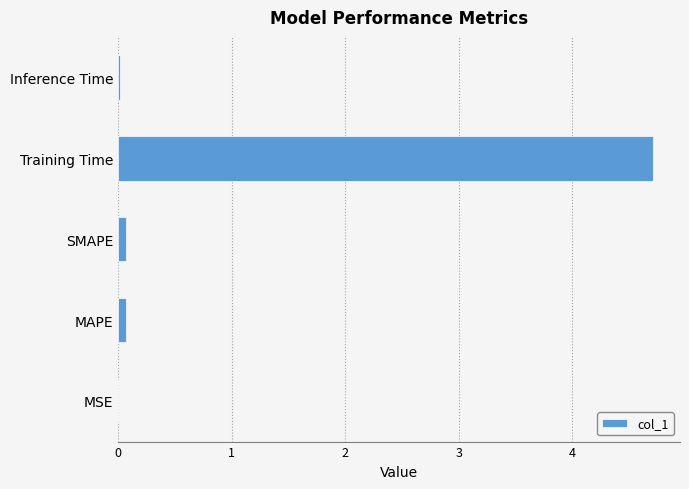

Which label corresponds to the largest value in the chart?

Training Time